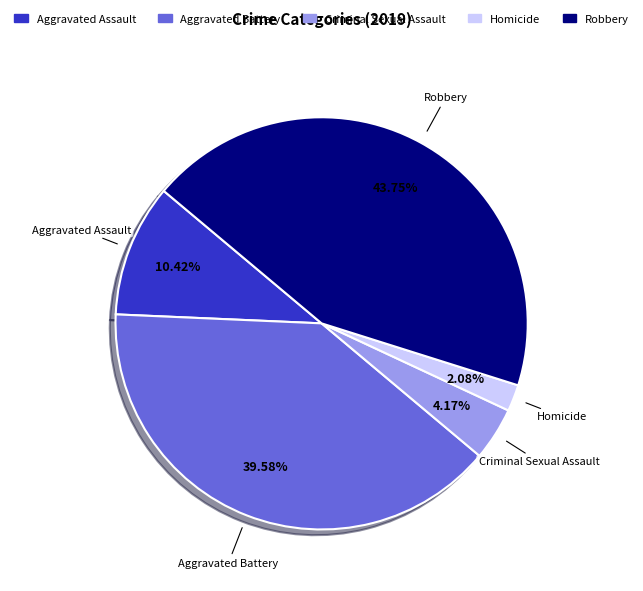

What is the smallest slice in the pie chart?

Homicide